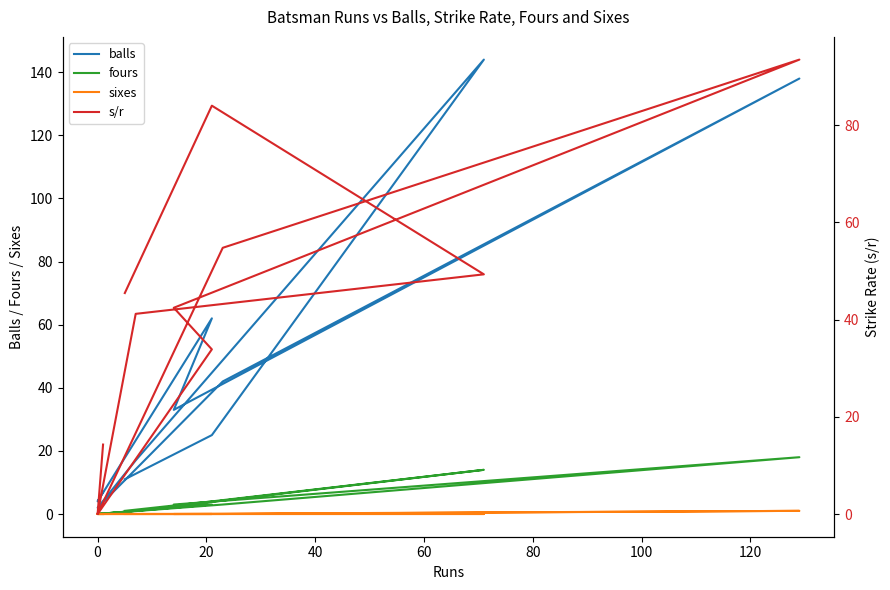

Does the chart have visible grid lines?

No